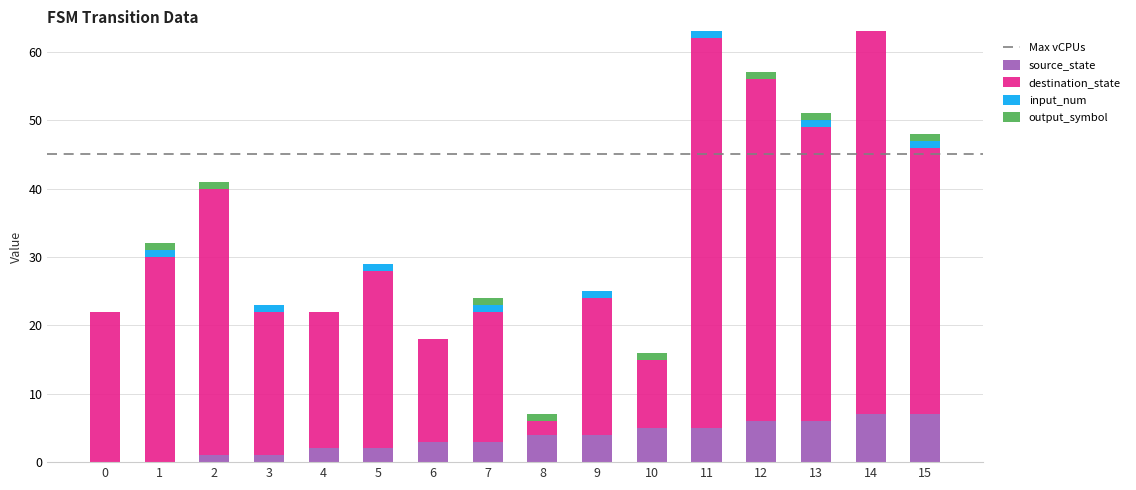

What is the sum of all source_state values?

56